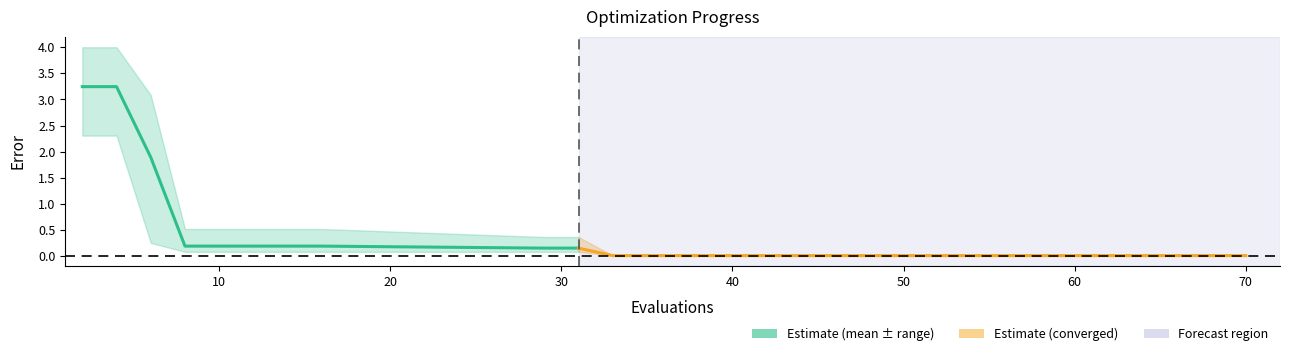

What is the sum of all values?

9.6